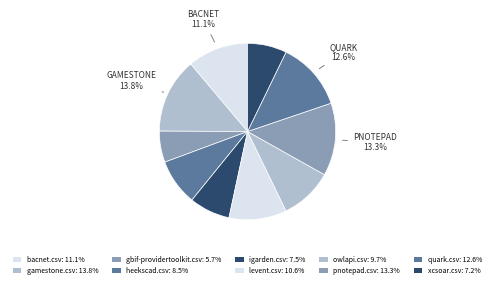

To the nearest percent, what percentage of the pie is gamestone.csv?

14%